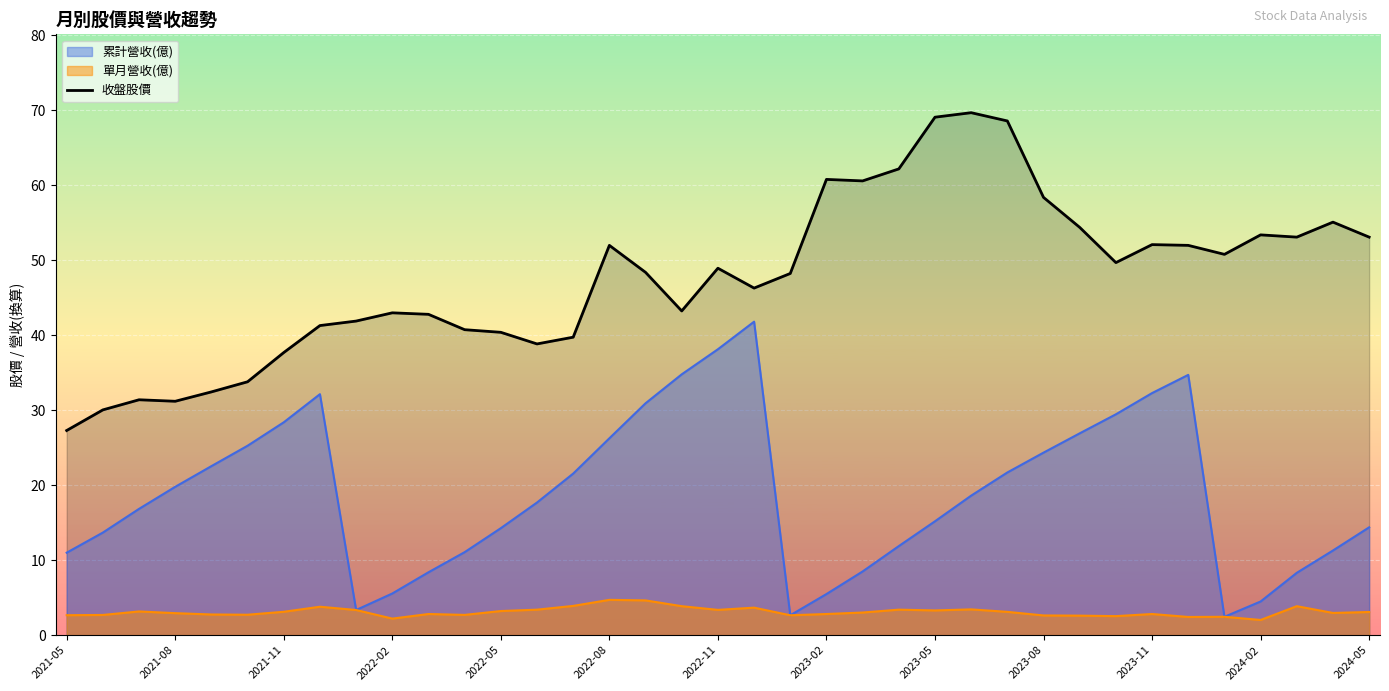

Rank the series by their maximum value, from lowest to highest.

單月營收(億), 累計營收(億), 收盤股價